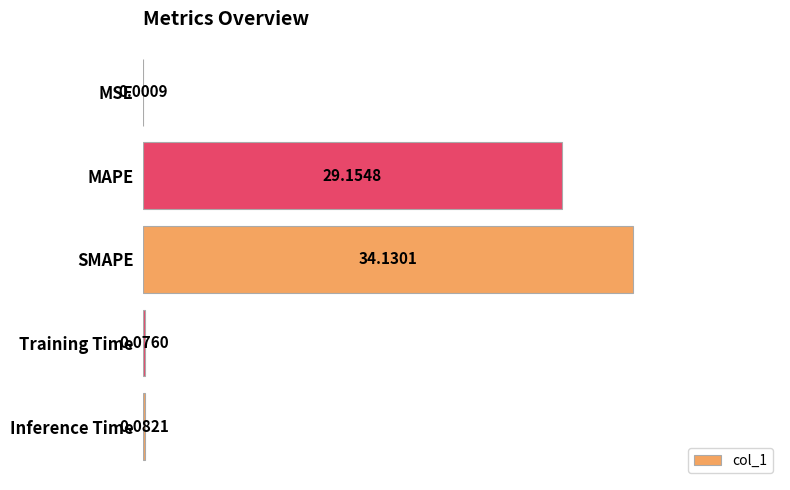

What is the sum of all values?

63.4